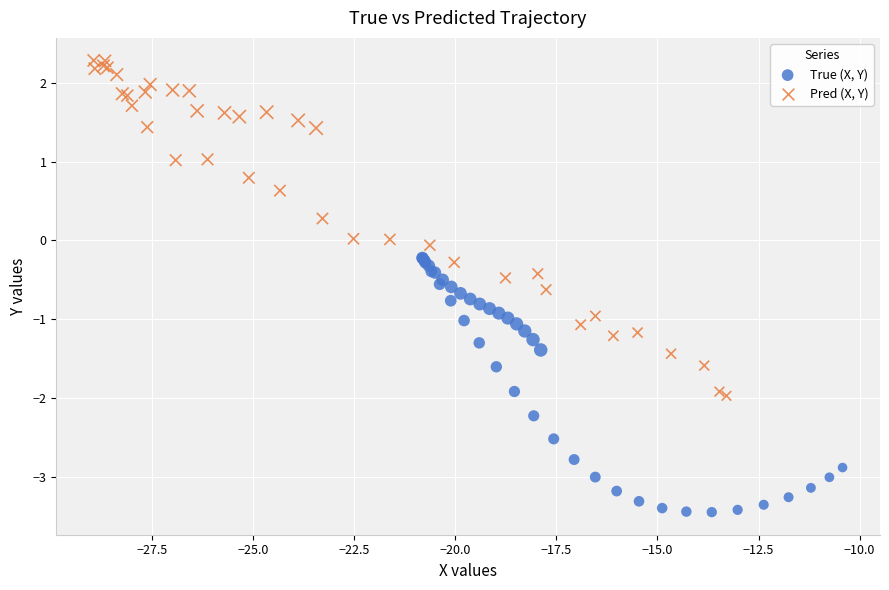

Which series has the widest spread of Y values?

Pred (X, Y)